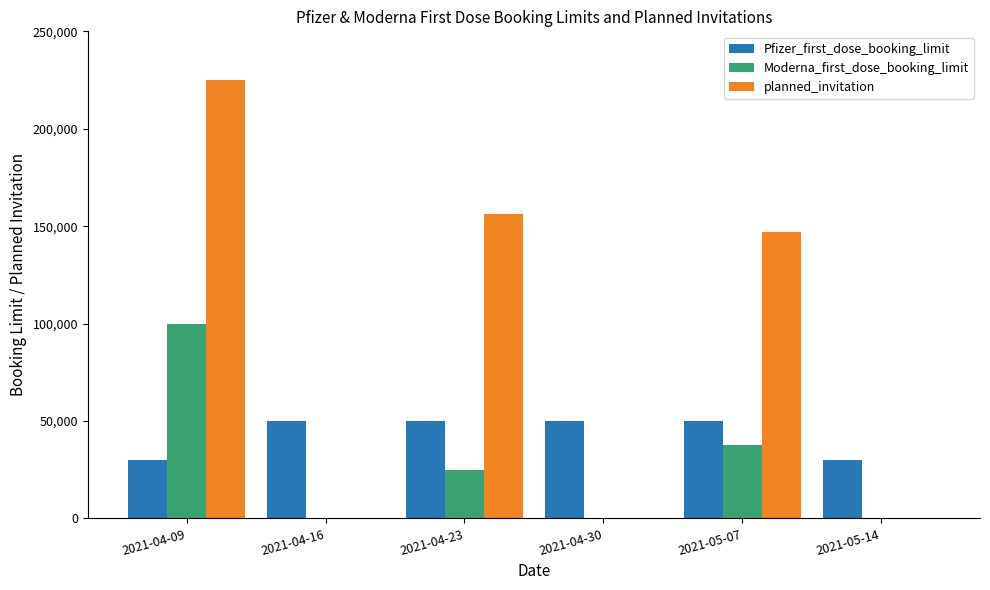

What is the maximum value for Pfizer_first_dose_booking_limit?

50000